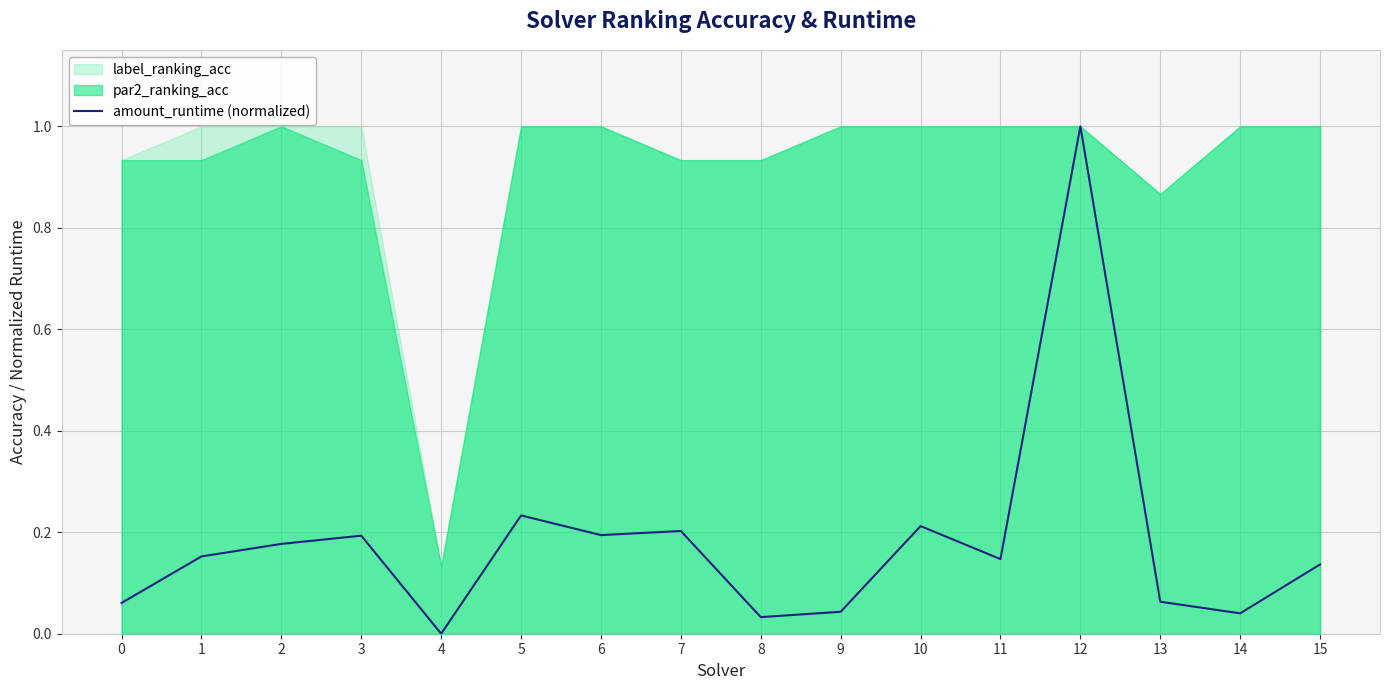

How many interior local peaks (higher than both neighbors) does the data have?

5